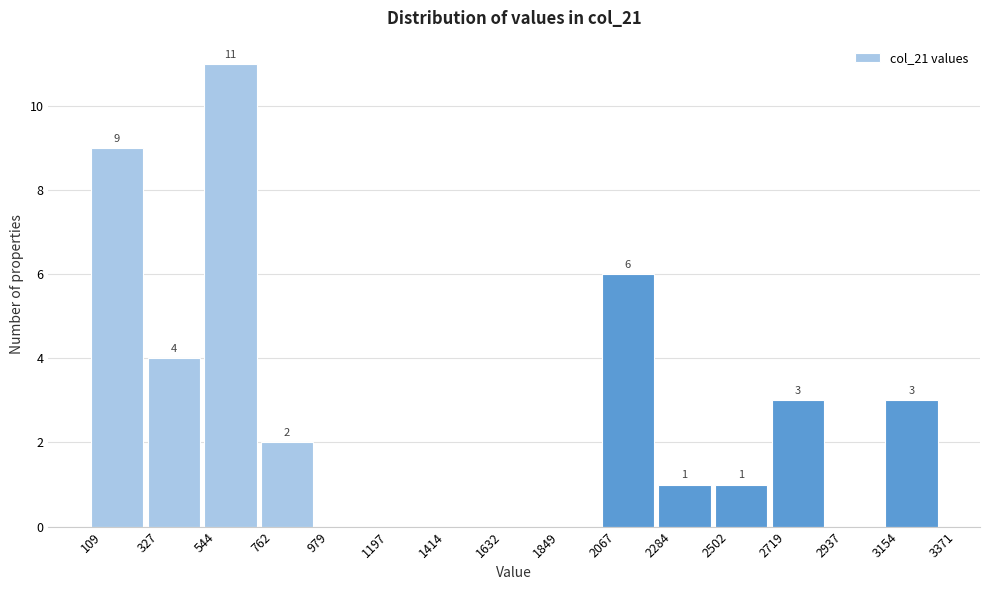

Which range on the x-axis has the tallest bar?

544 to 762